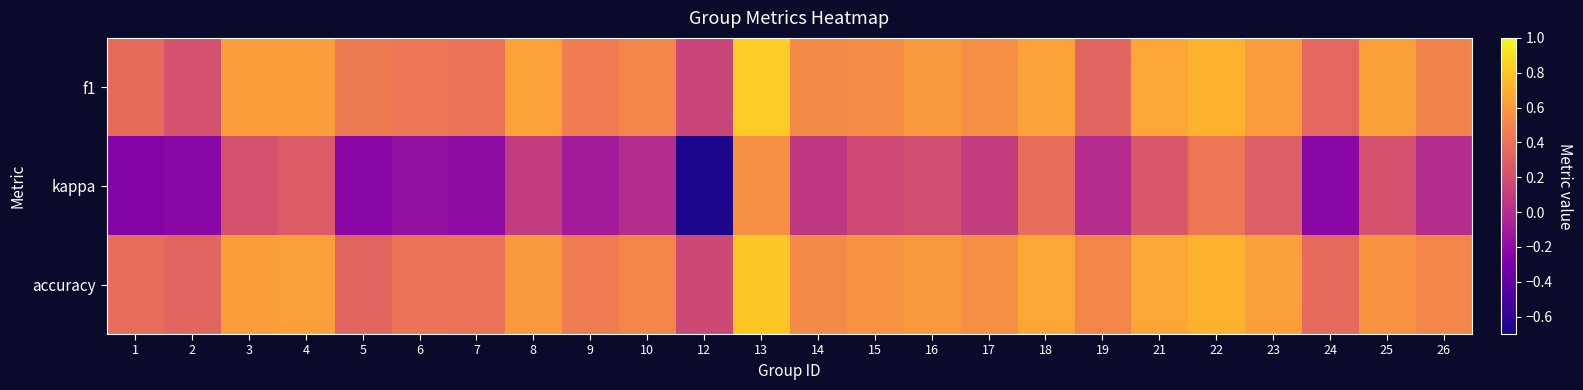

At how many categories does at least one series exceed 0?

24